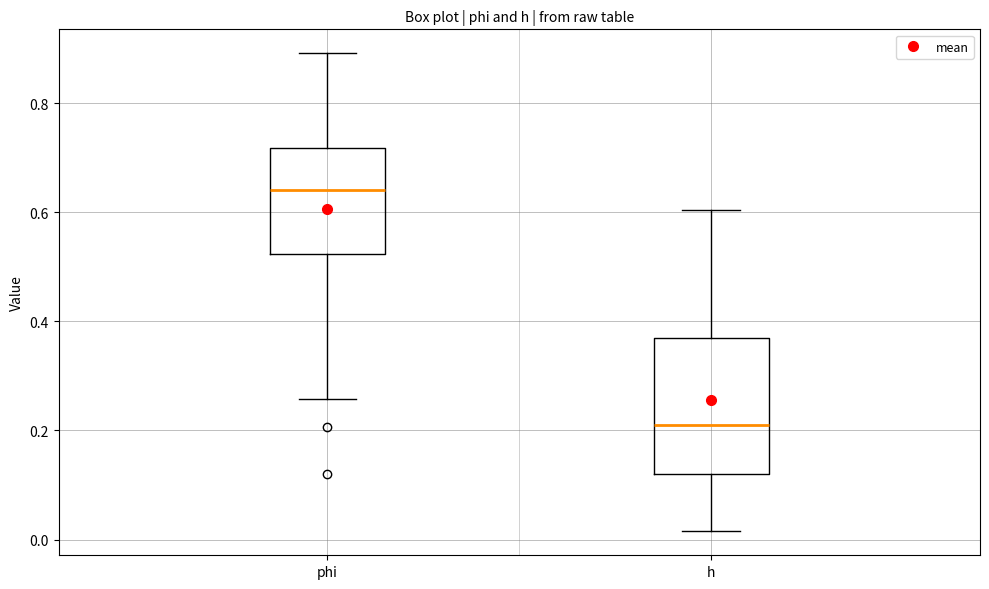

Reading left to right, read every box against the y-axis: the position of its median line, the range the box covers, and the ends of its whiskers. The values are not printed on the chart, so give them approximately, as read against the axis.

phi: median 0.64, box 0.52 to 0.72, whiskers 0.26 to 0.90
h: median 0.20, box 0.12 to 0.36, whiskers 0.02 to 0.60